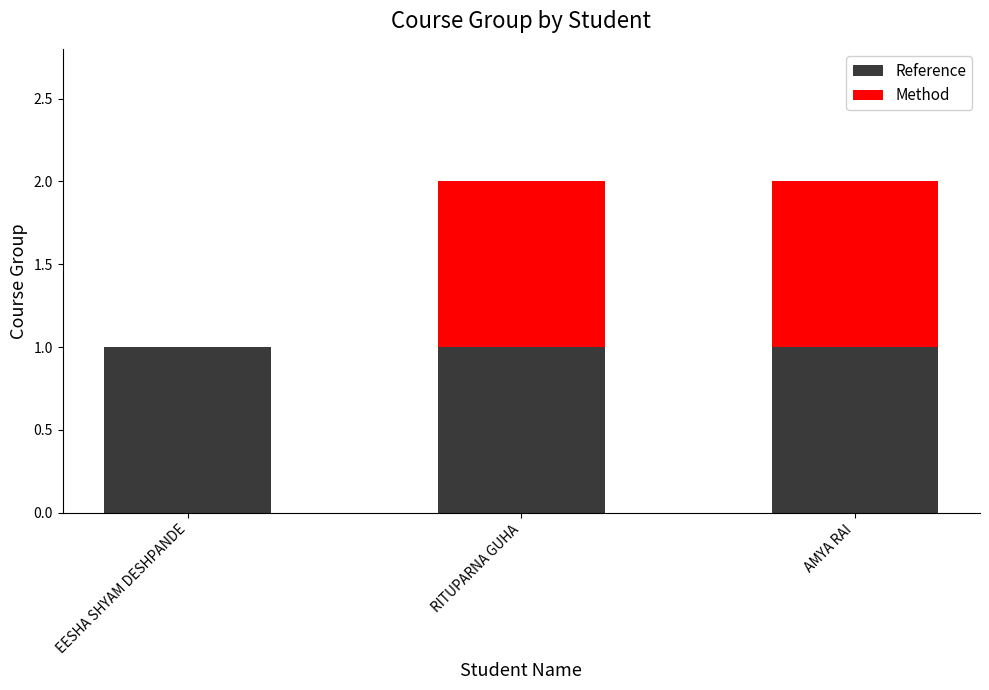

What is the sum of all Reference values?

3